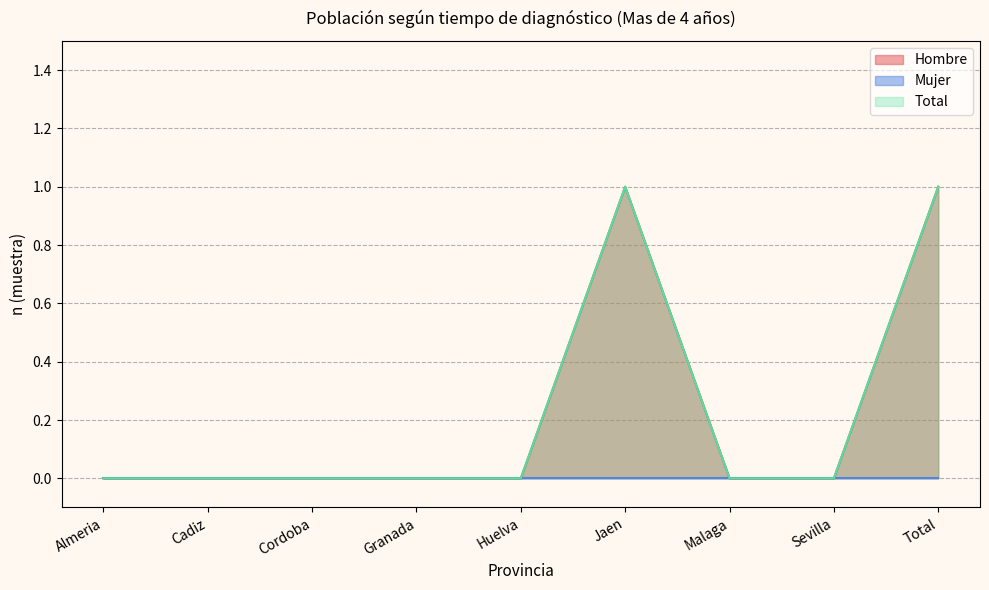

Which series has the largest range (max minus min)?

Hombre